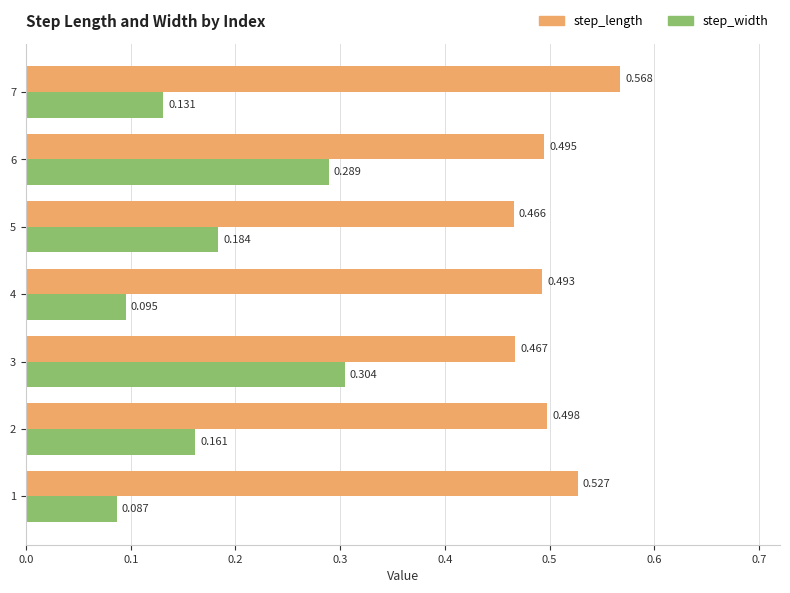

Which series has the largest total across all categories?

step_length